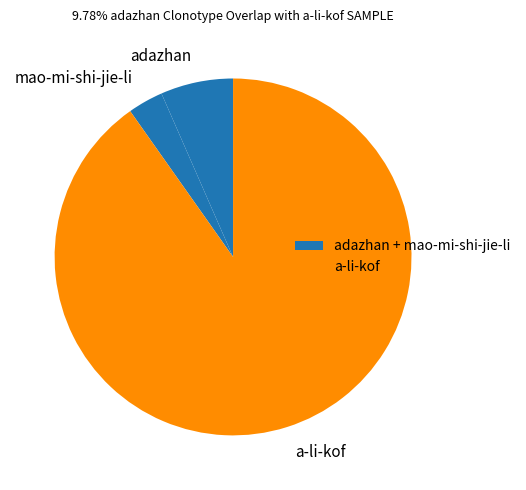

Between mao-mi-shi-jie-li and a-li-kof, which is larger?

a-li-kof